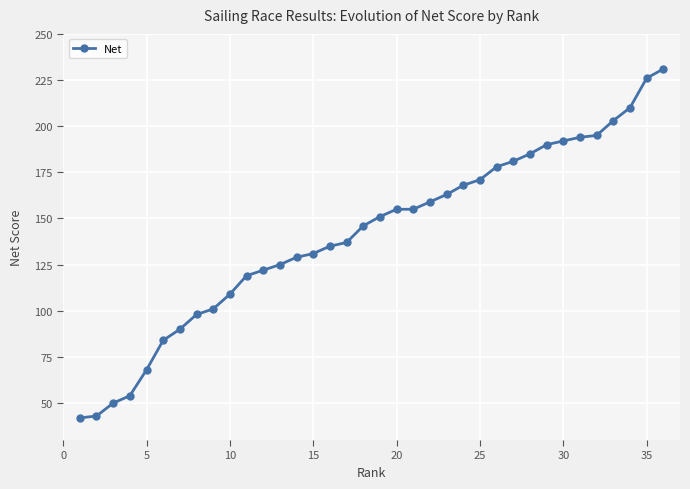

What is the value of the 34th point from the left?

210